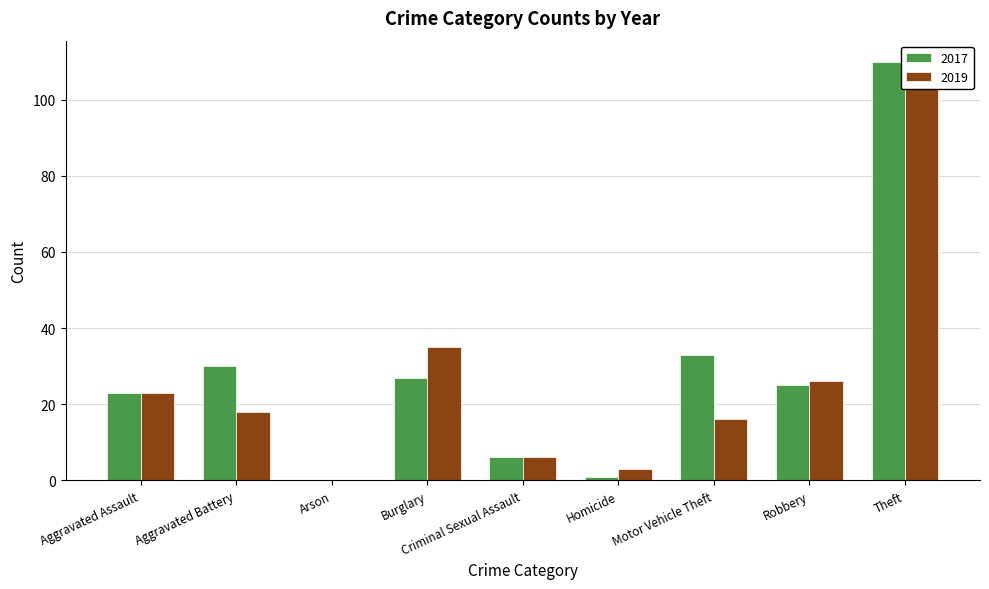

What is the label of the 2nd bar from the left?

Aggravated Battery